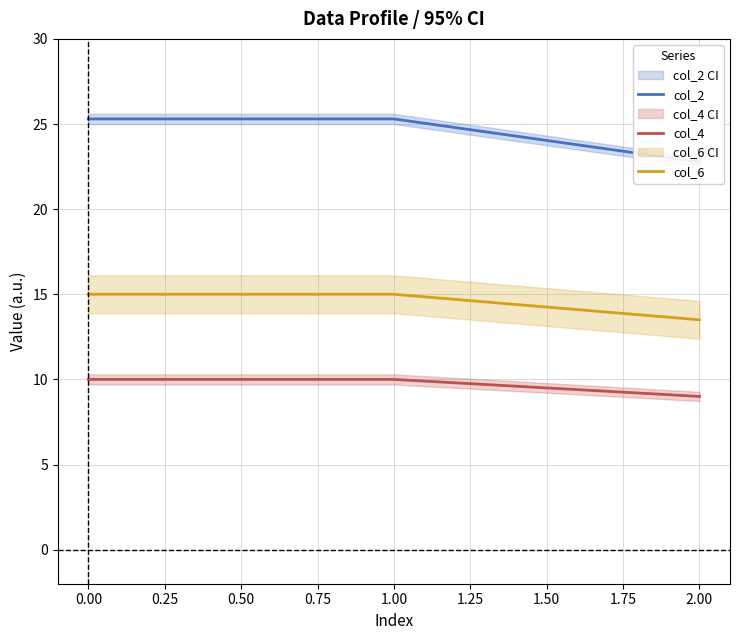

Is it true that col_4 equals 5.6 at 1.00?

False